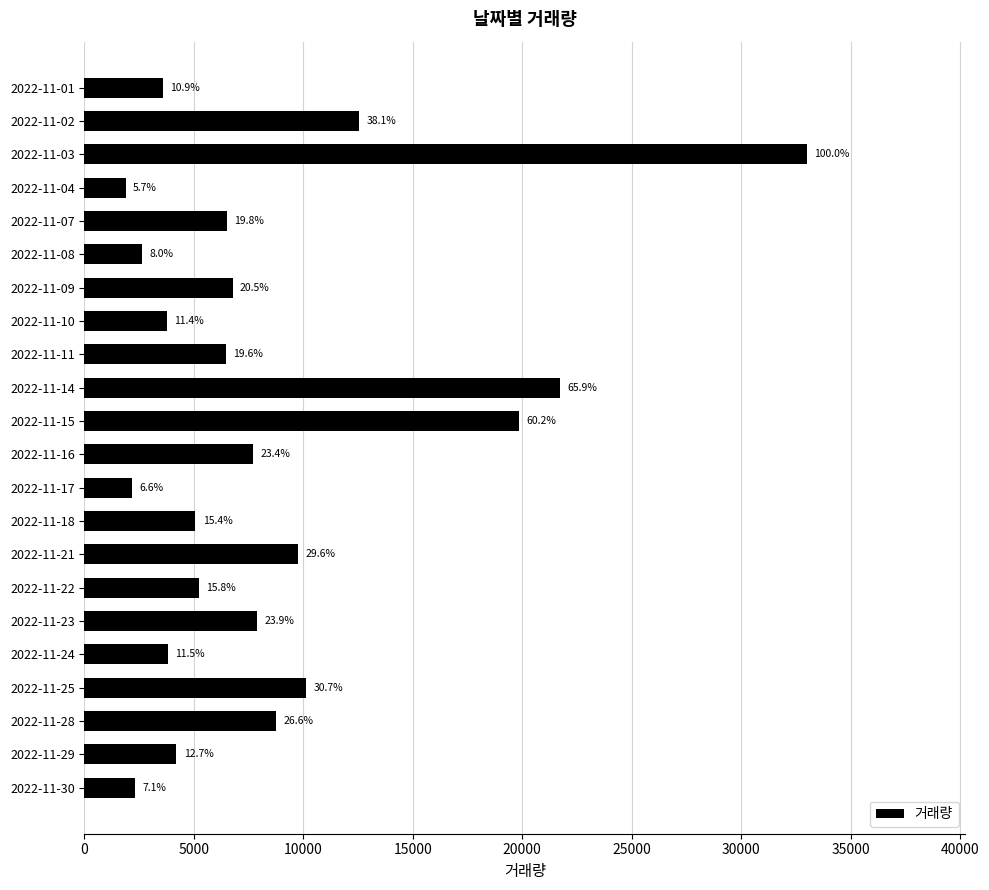

Does the chart contain any negative values?

No